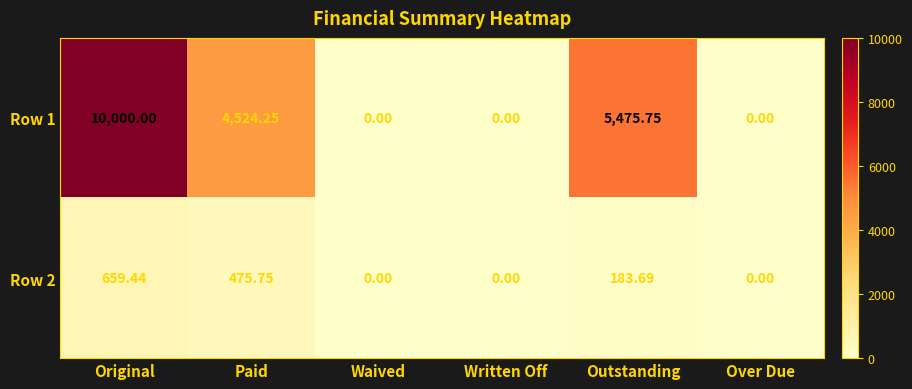

At how many categories does at least one series exceed 5663?

1